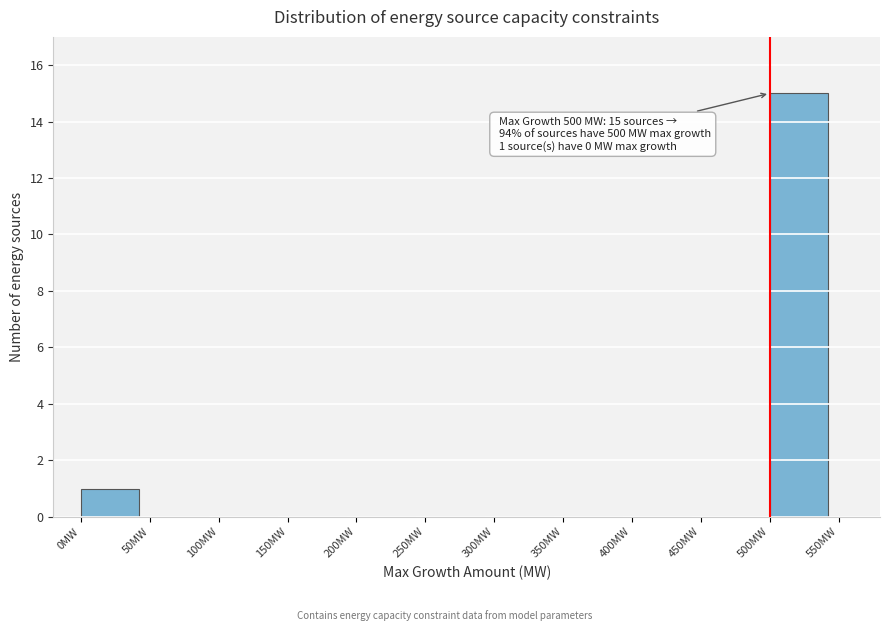

Over which range of the x-axis is the bar tallest?

500 to 550